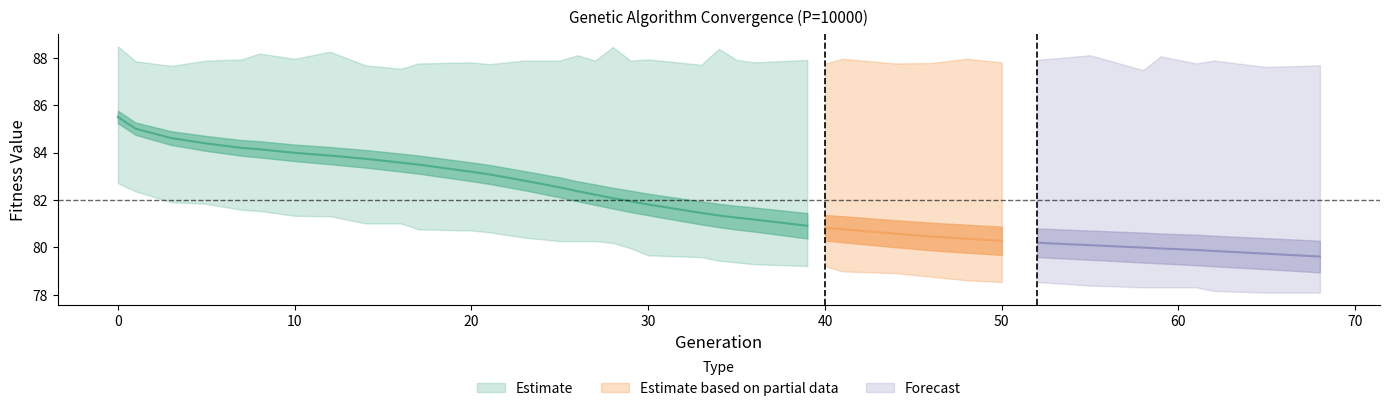

At which label is avg closest to 82?

29